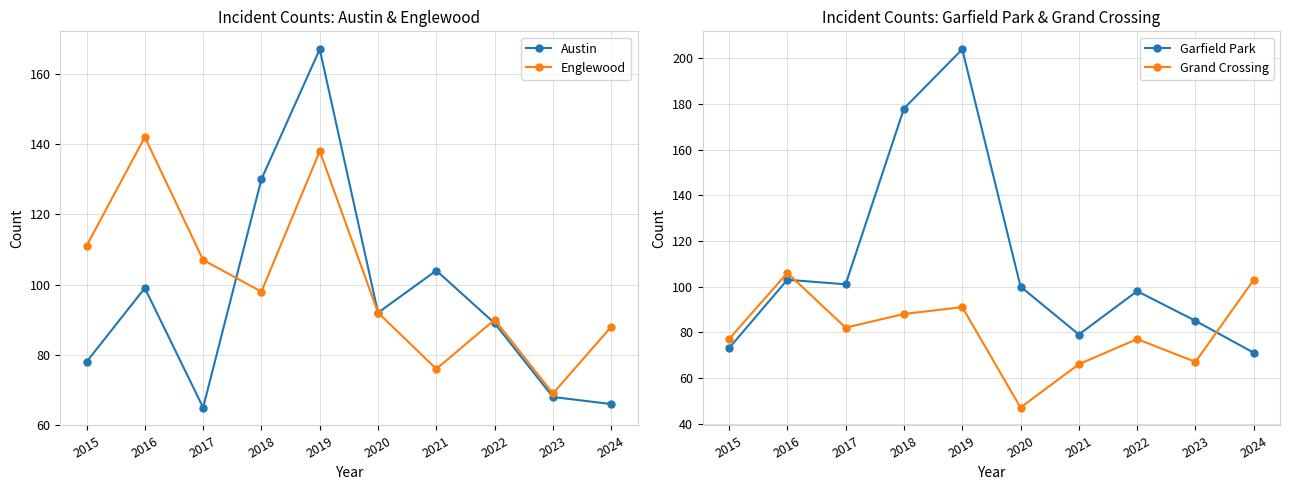

Reading left to right, list all the values displayed in this chart.

Austin: 2015=78	2016=99	2017=65	2018=130	2019=167	2020=92	2021=104	2022=89	2023=68	2024=66
Englewood: 2015=111	2016=142	2017=107	2018=98	2019=138	2020=92	2021=76	2022=90	2023=69	2024=88
Garfield Park: 2015=73	2016=103	2017=101	2018=178	2019=204	2020=100	2021=79	2022=98	2023=85	2024=71
Grand Crossing: 2015=77	2016=106	2017=82	2018=88	2019=91	2020=47	2021=66	2022=77	2023=67	2024=103